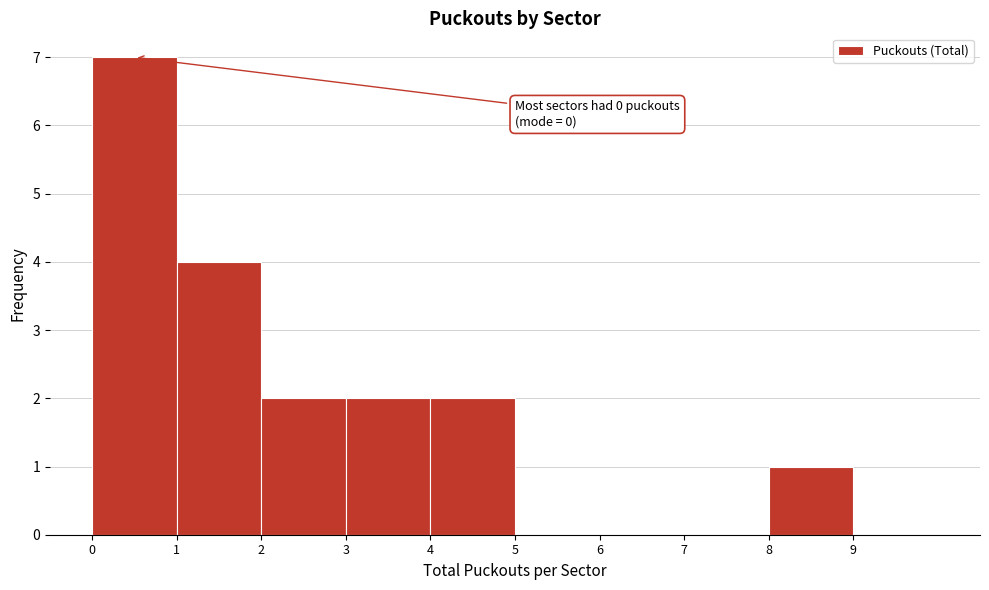

Which range on the x-axis has the tallest bar?

0 to 1